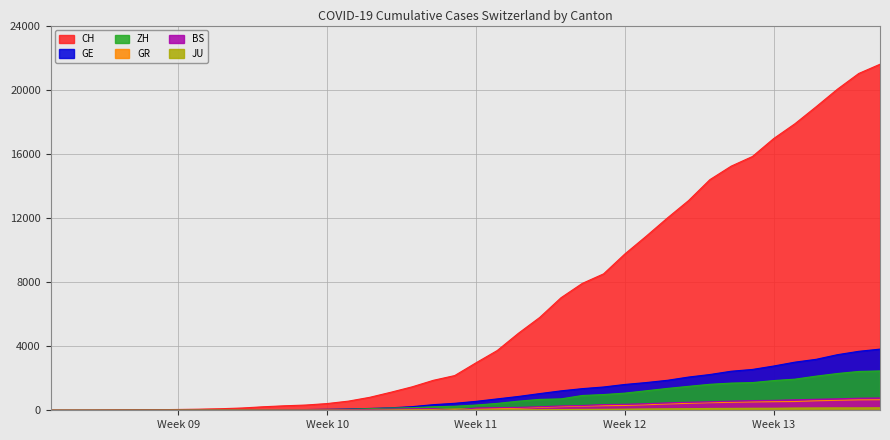

How many distinct data groups are displayed?

6